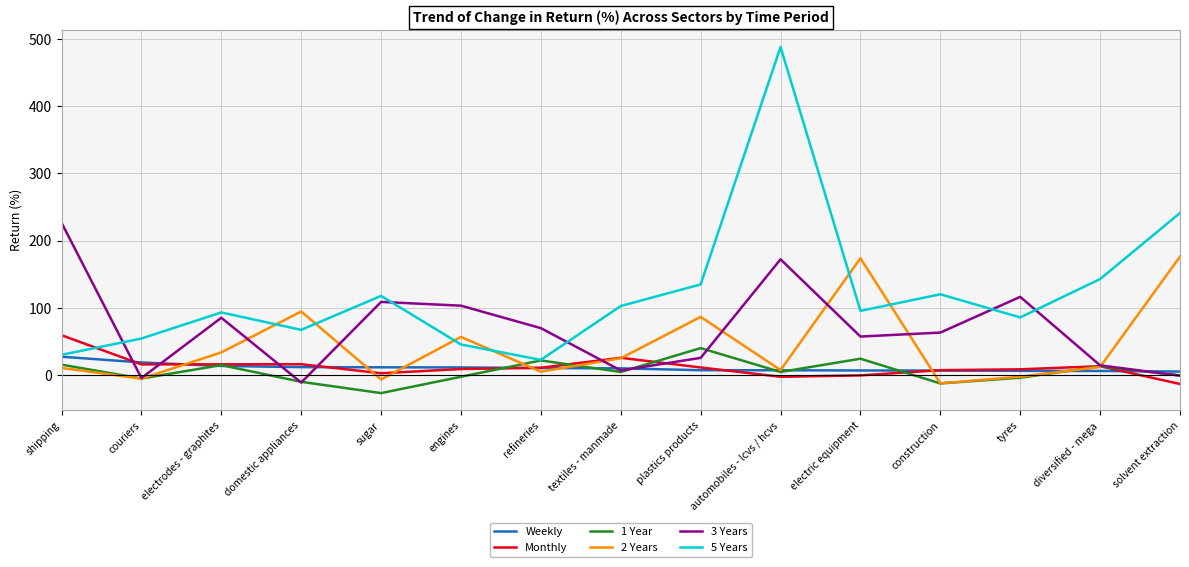

Which category has the lowest value across all series?

sugar